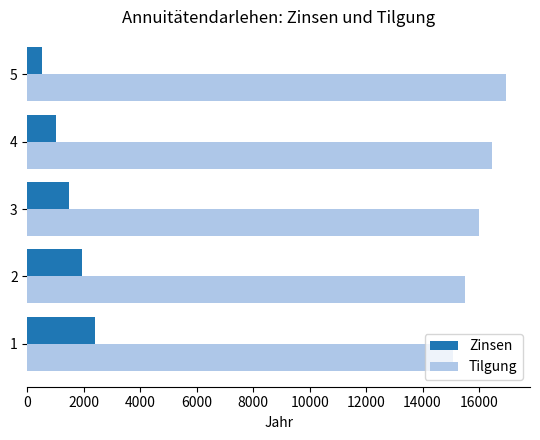

Which series has the largest total across all categories?

Tilgung